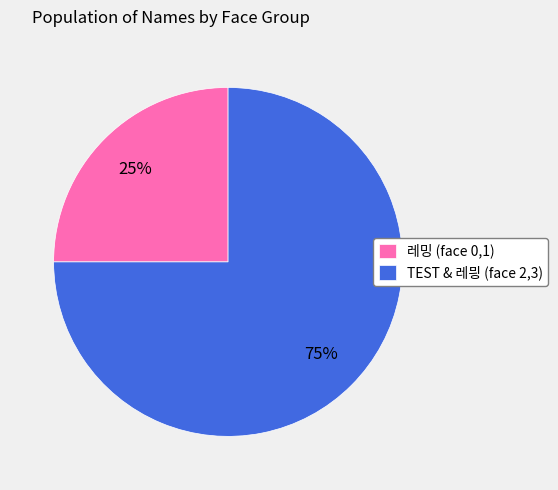

The TEST & 레믱 (face 2,3) slice represents 75% of the pie. True or false?

True